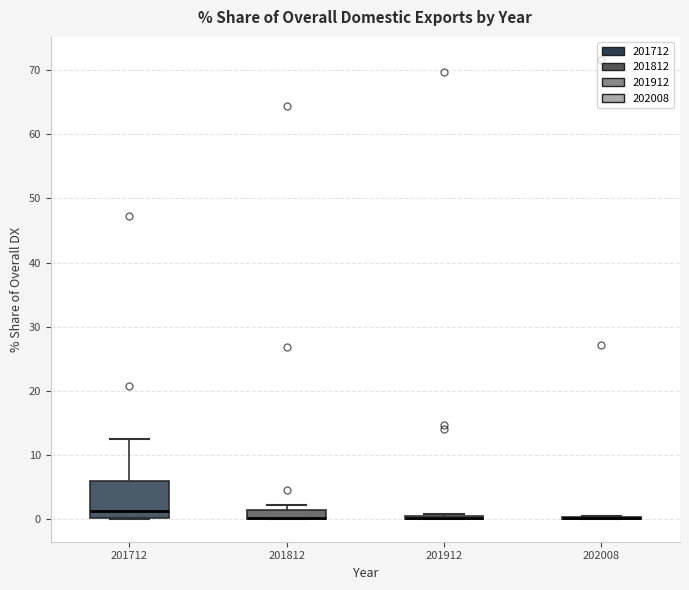

Where does the upper whisker of the box at x = 201712 end on the y-axis? The values are not printed on the chart, so give them approximately, as read against the axis.

12